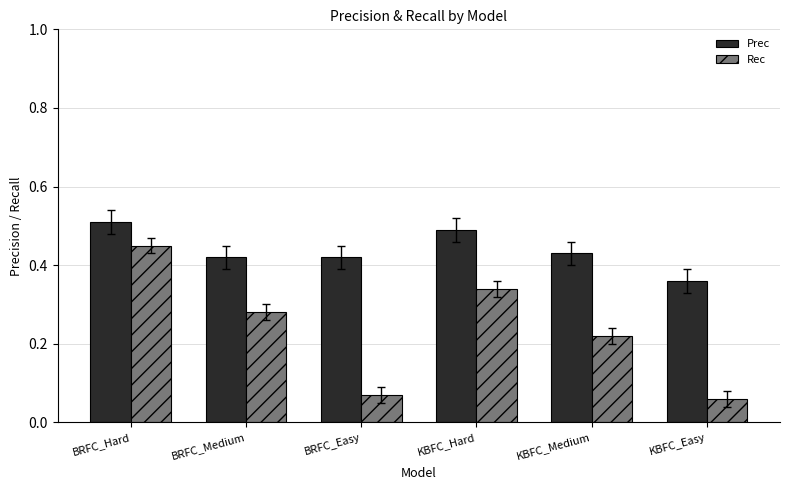

What is the total value across all series at BRFC_Hard?

1.0